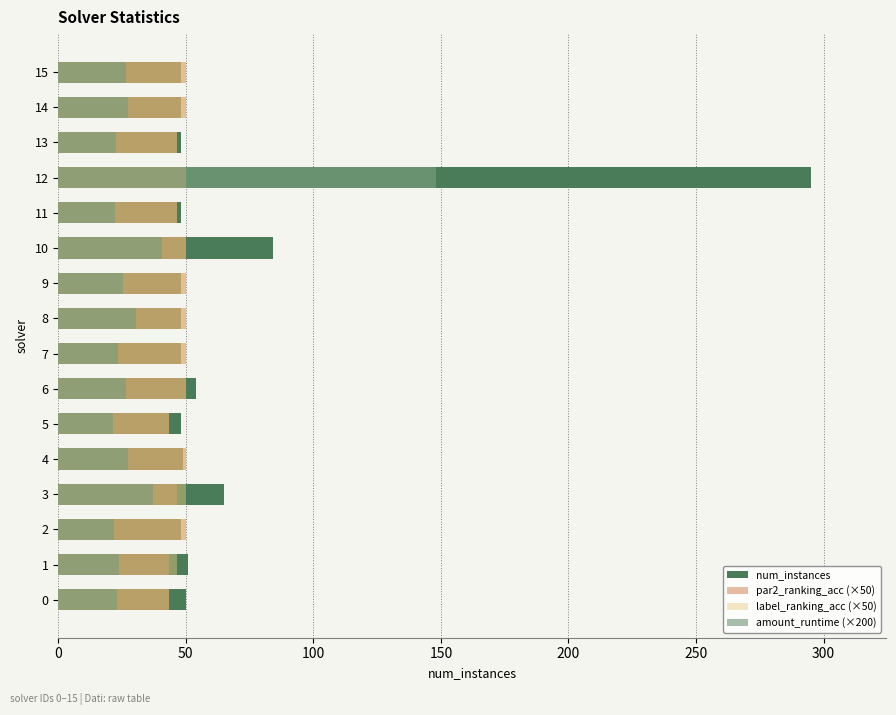

Count the number of categories in the chart.

16